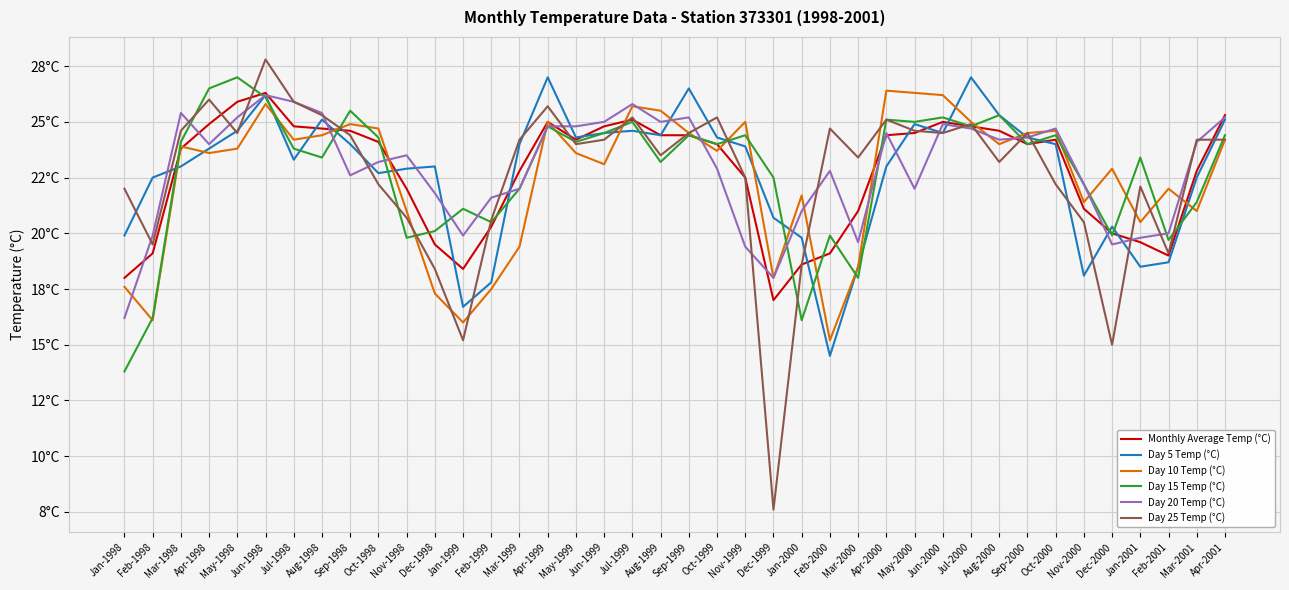

At which category does Monthly Average Temp (°C) reach its first local peak?

Jun-1998